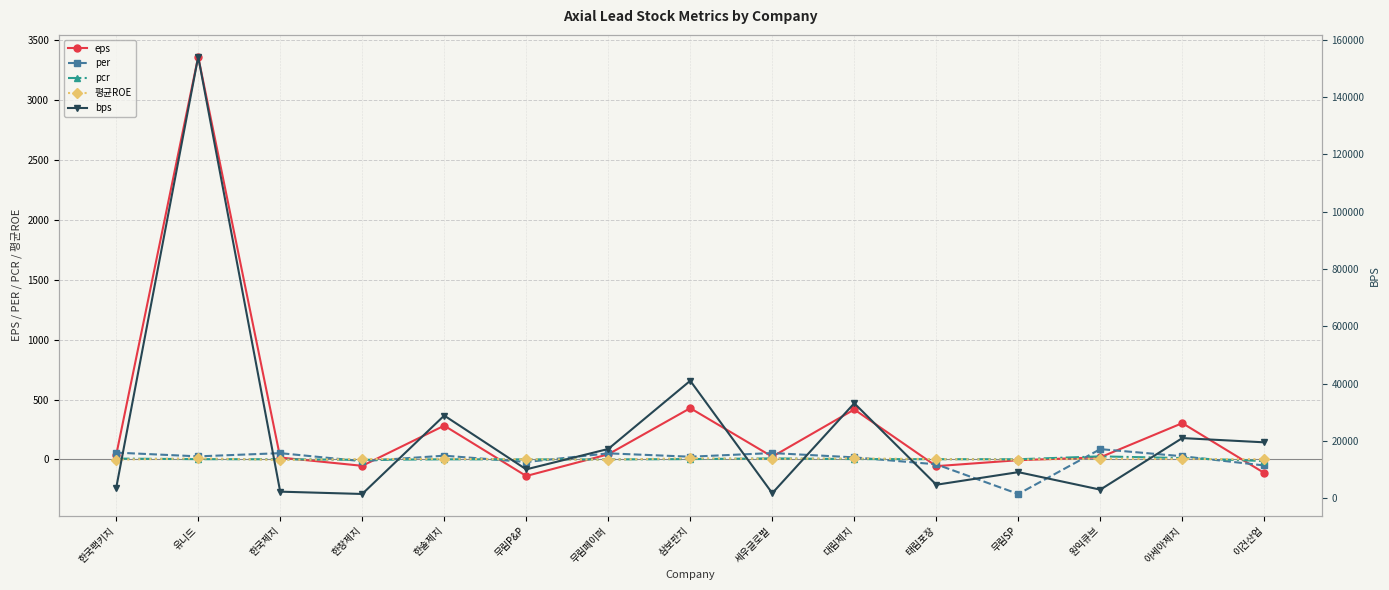

True or false: 평균ROE and bps intersect in this chart.

False